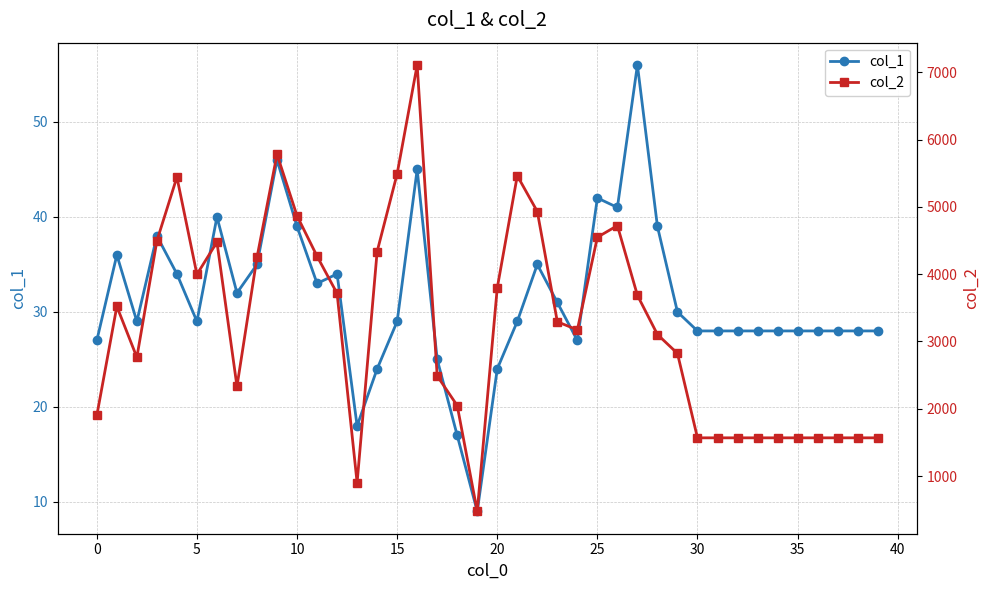

What is the difference between the highest and lowest values at 30?

2300